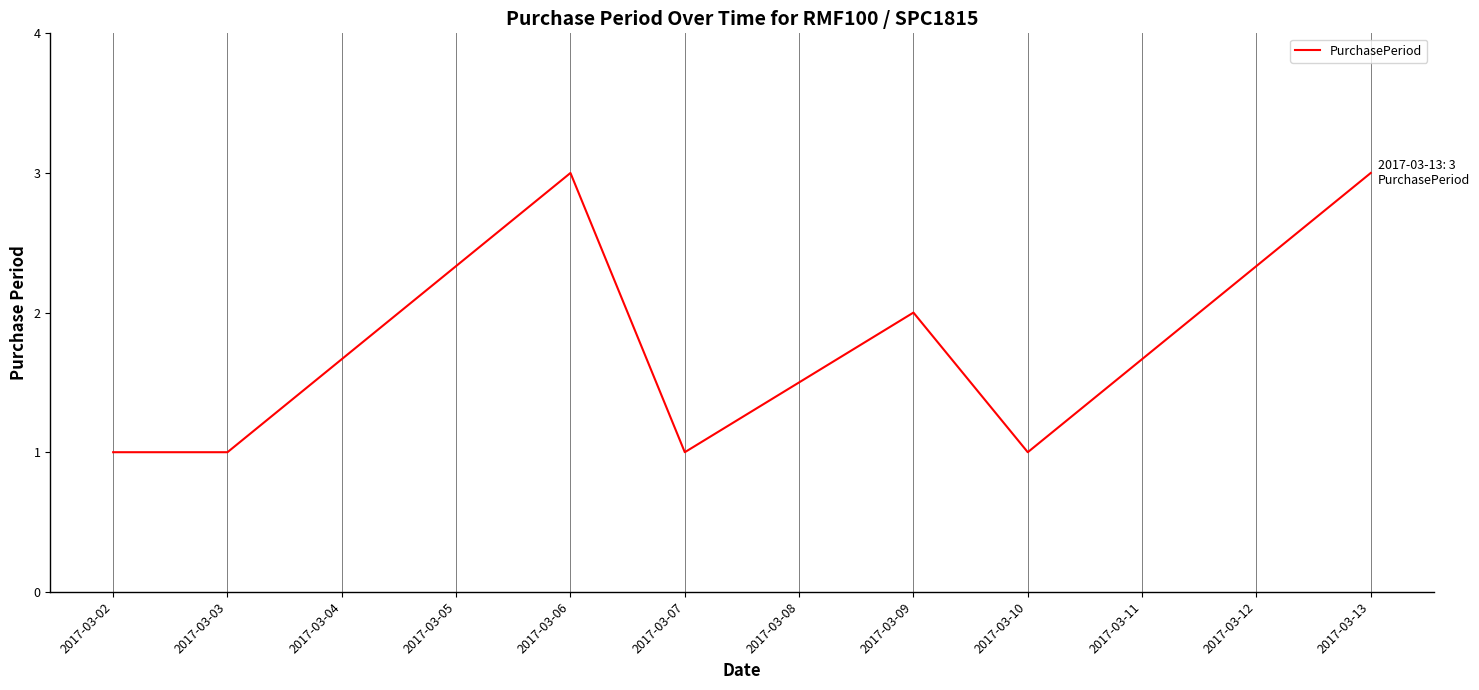

What is the maximum value shown in the chart?

3